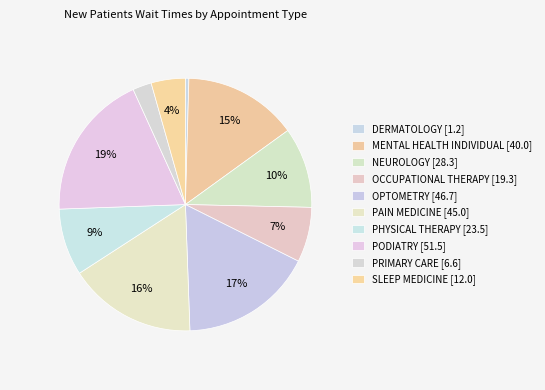

Rank the categories by value from lowest to highest.

DERMATOLOGY, PRIMARY CARE, SLEEP MEDICINE, OCCUPATIONAL THERAPY, PHYSICAL THERAPY, NEUROLOGY, MENTAL HEALTH INDIVIDUAL, PAIN MEDICINE, OPTOMETRY, PODIATRY